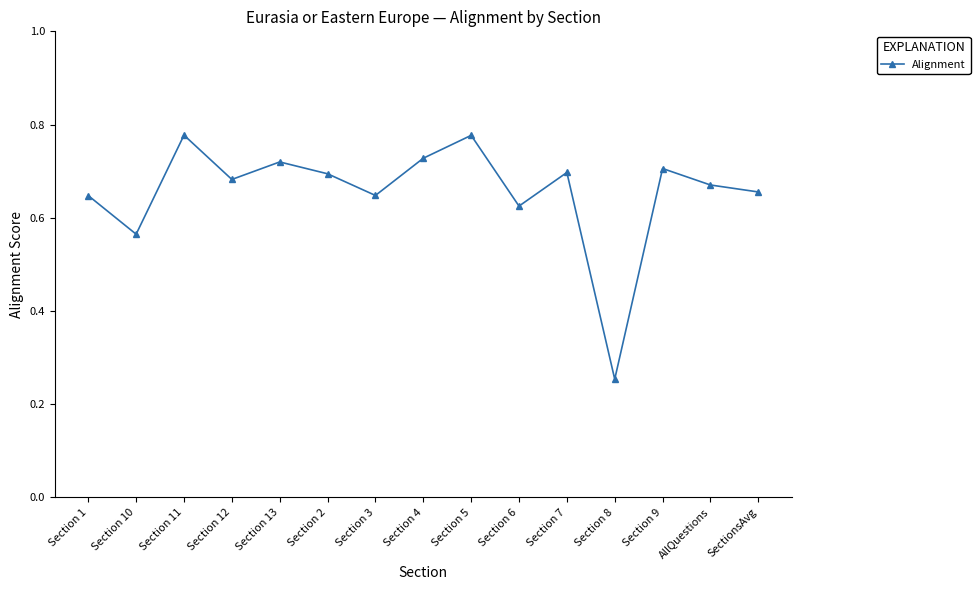

Is it true that the value at Section 9 is 0.7?

True